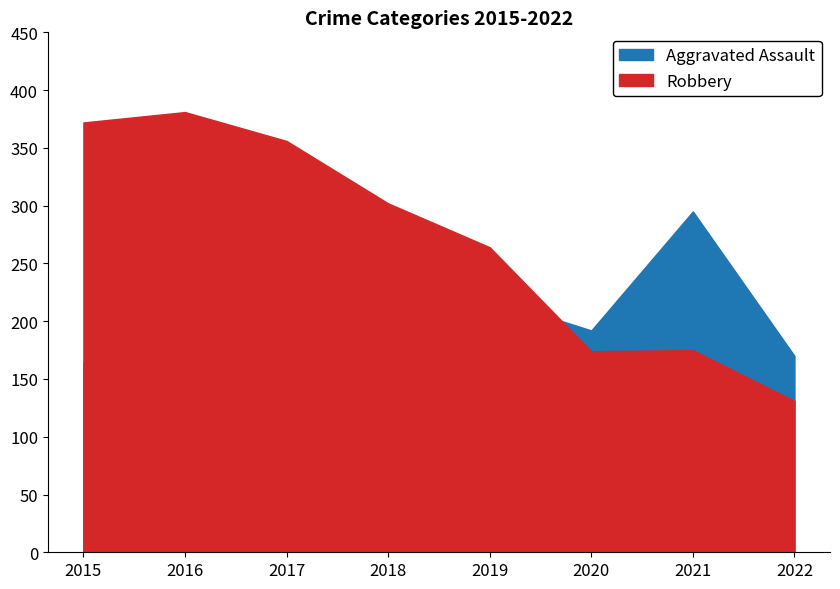

True or false: Aggravated Assault has more than 0 interior local peaks.

True